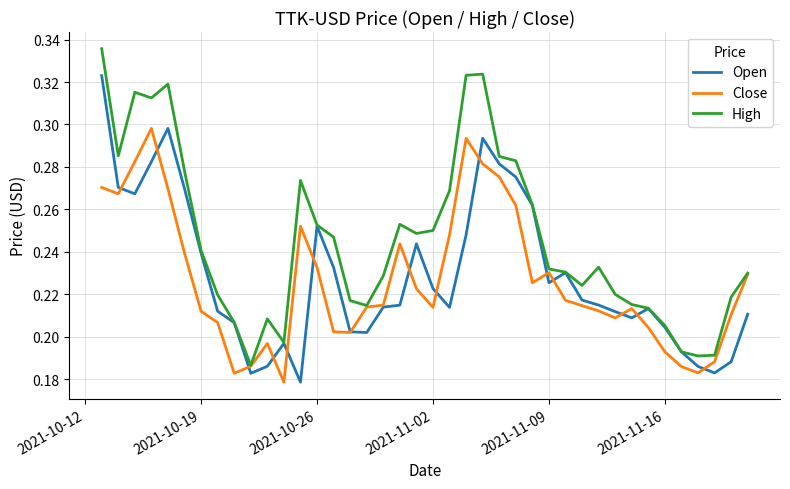

List the series in order of their peak value, lowest first.

Close, Open, High